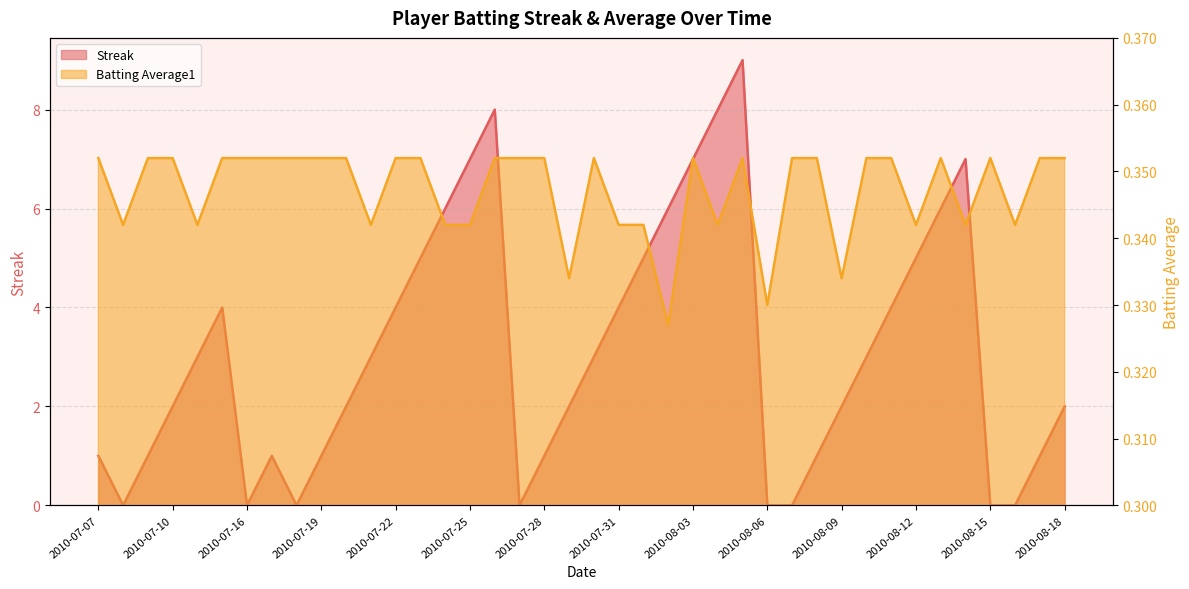

The value of Batting Average1 at 2010-07-21 is 0.1. True or false?

False